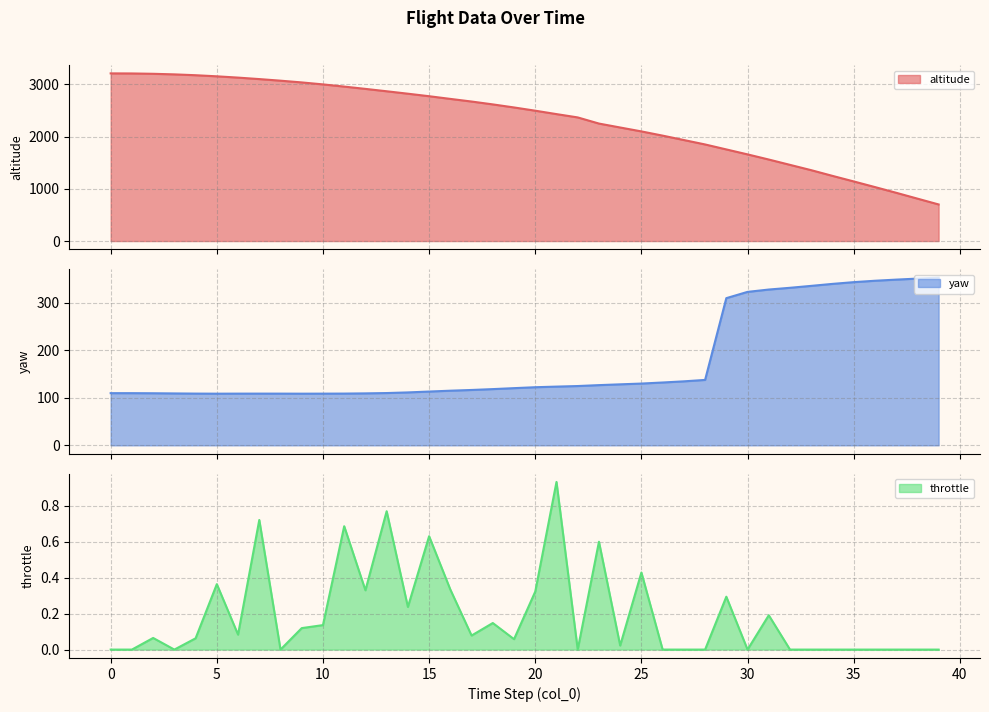

How many series are shown in this chart?

3